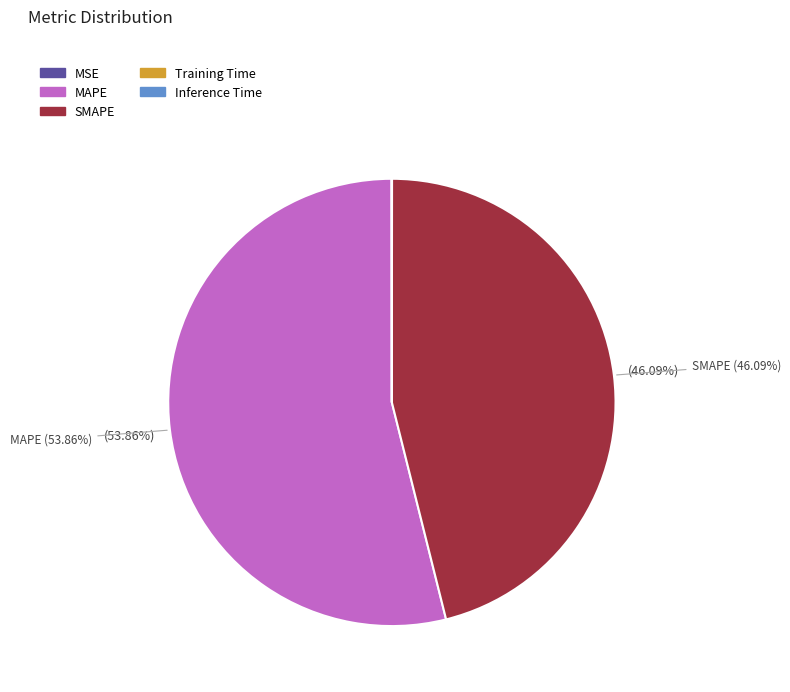

Which slice represents more than half of the pie?

MAPE